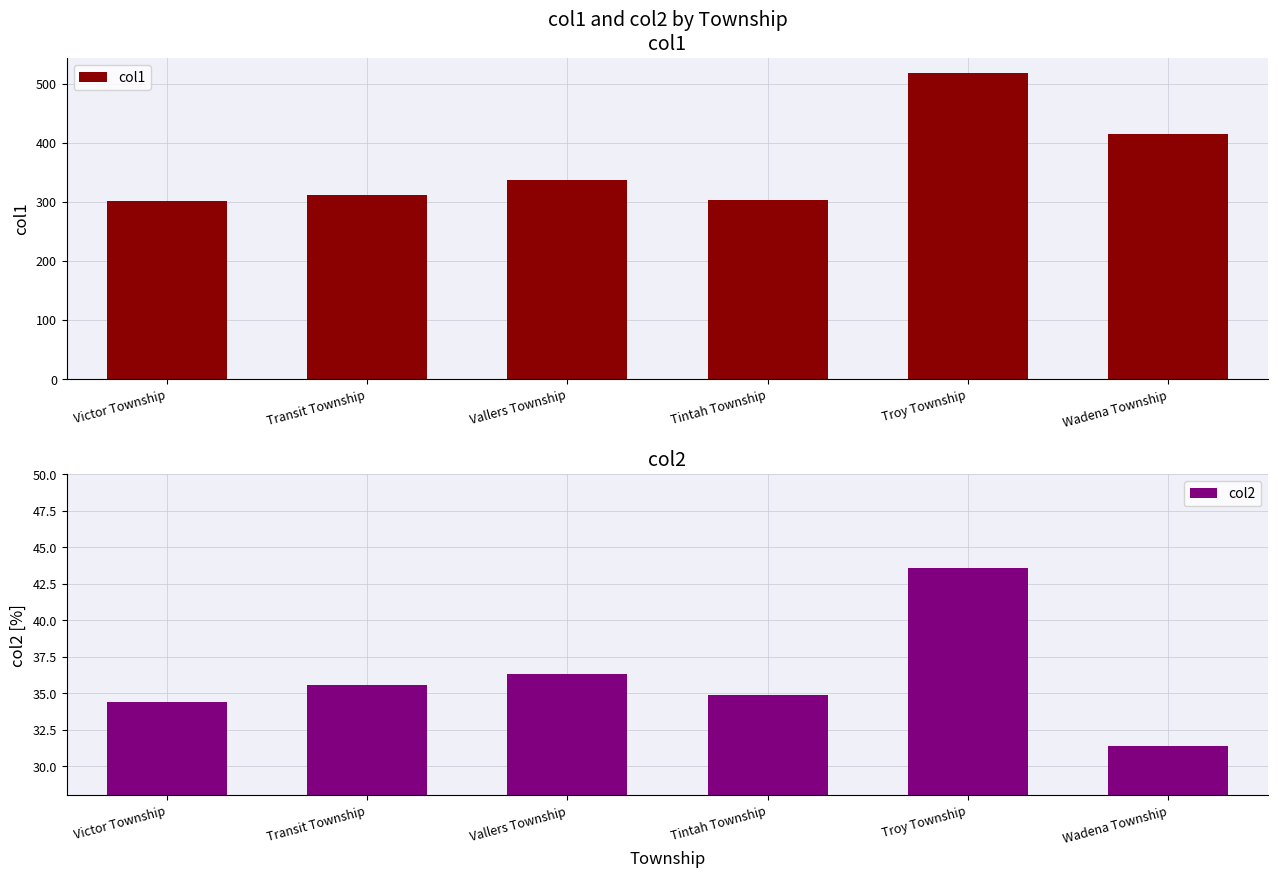

How many bars are there in total?

12